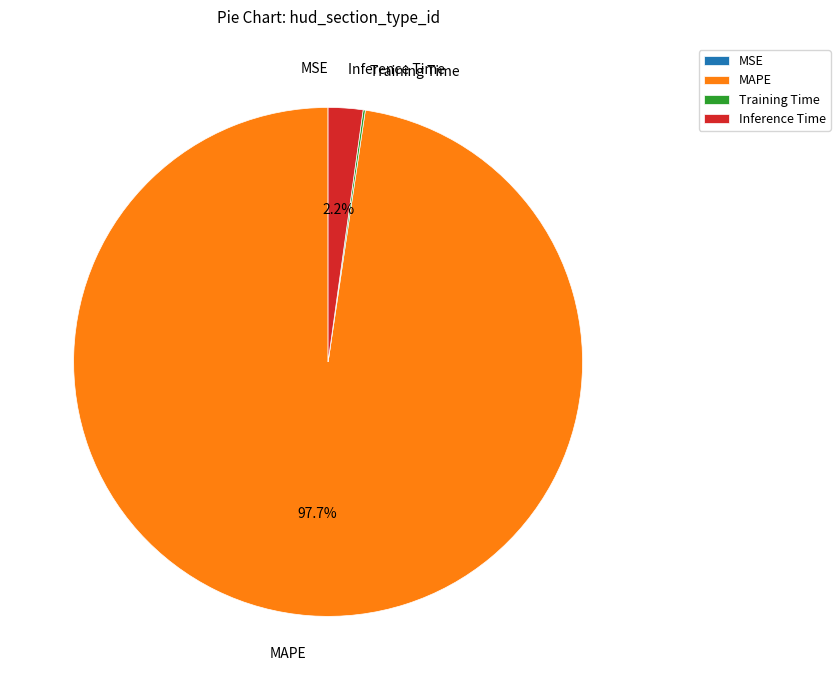

What portion of the pie excludes Inference Time?

97.8%